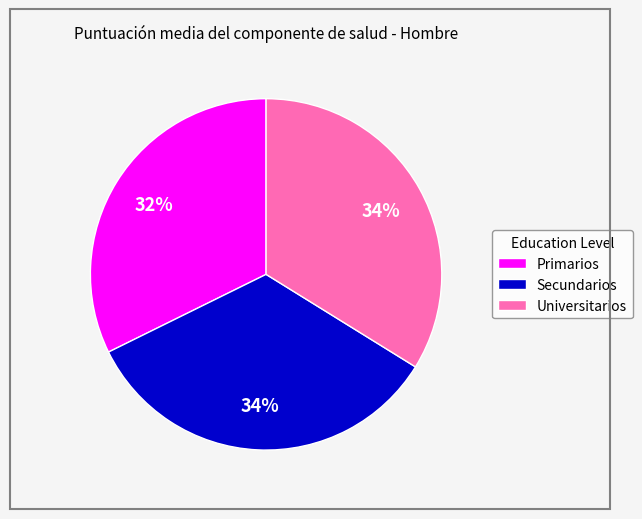

What is the ratio of the value at Universitarios to the value at Secundarios?

1.0